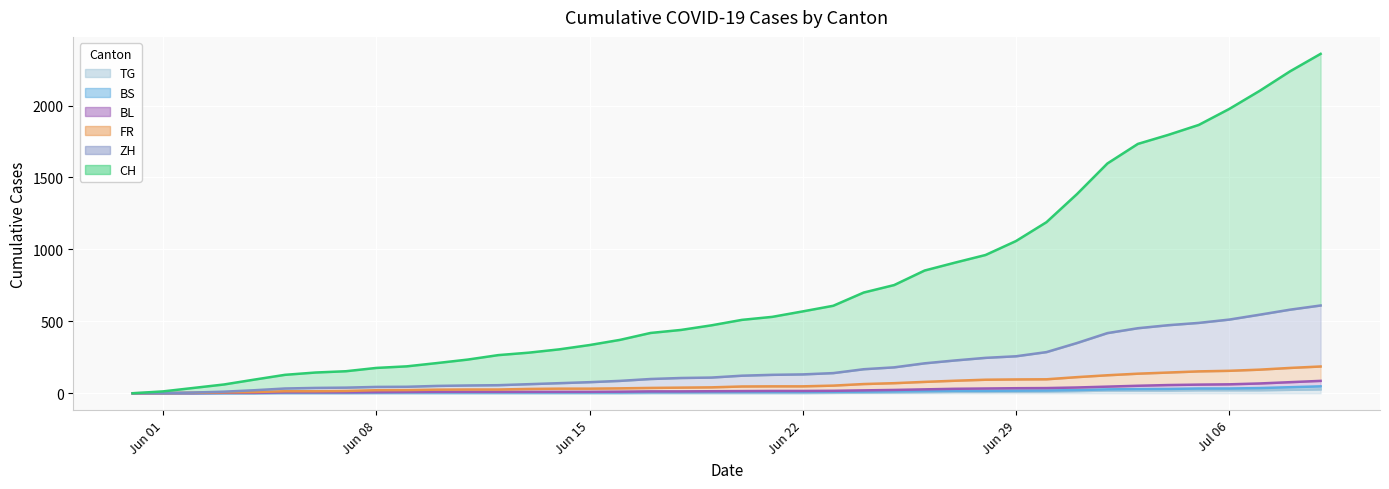

True or false: CH and BL intersect in this chart.

False